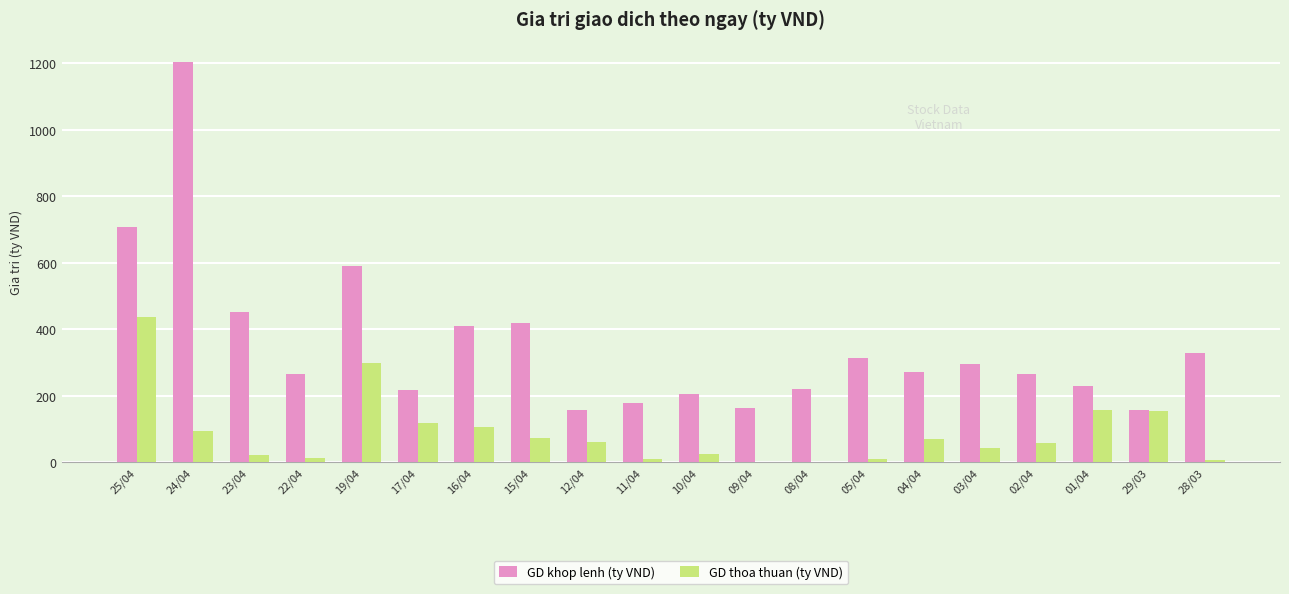

Are the bars horizontal?

No